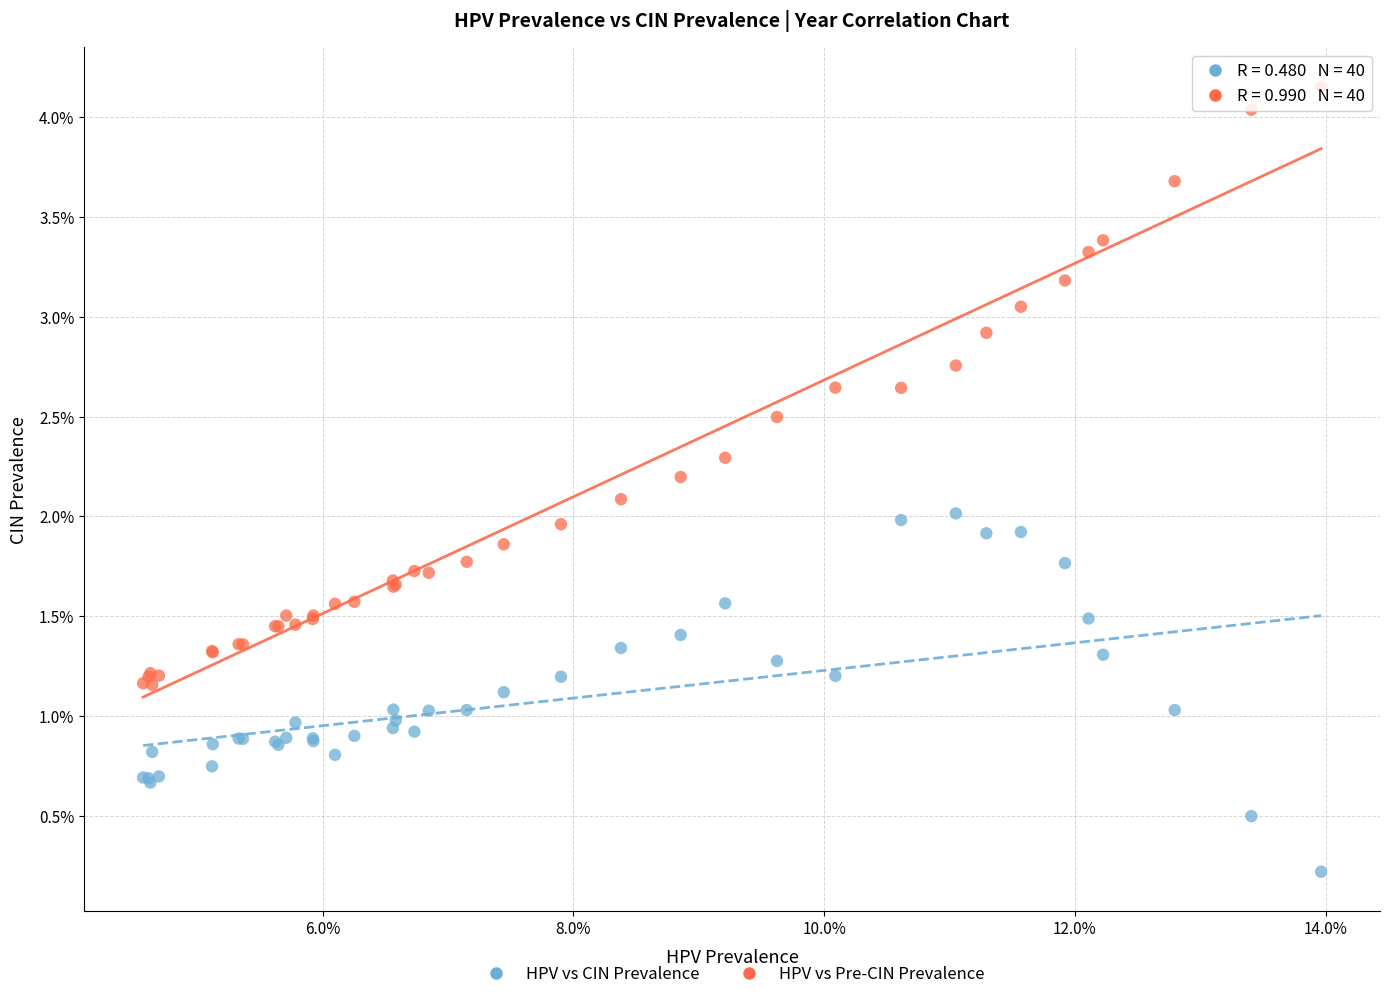

Which series has the widest spread of Y values?

HPV vs Pre-CIN Prevalence